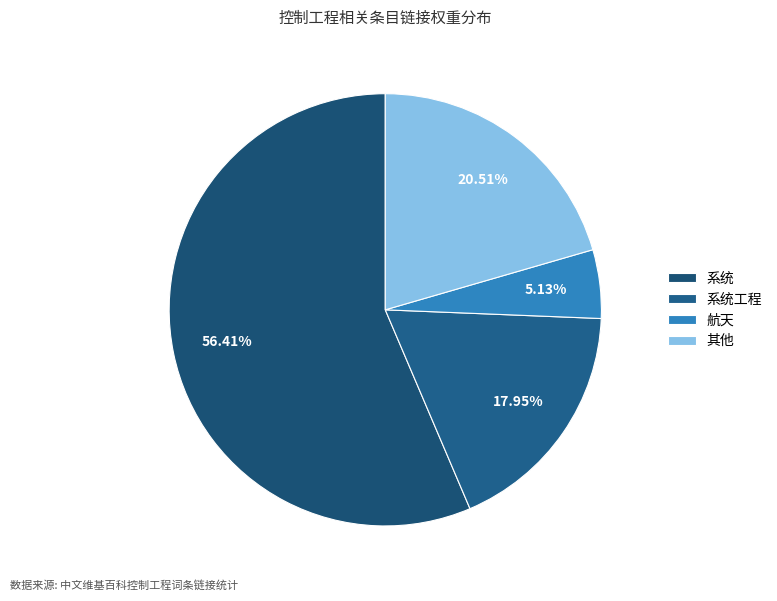

To the nearest percent, what is the difference between the largest and smallest slice percentages?

51%